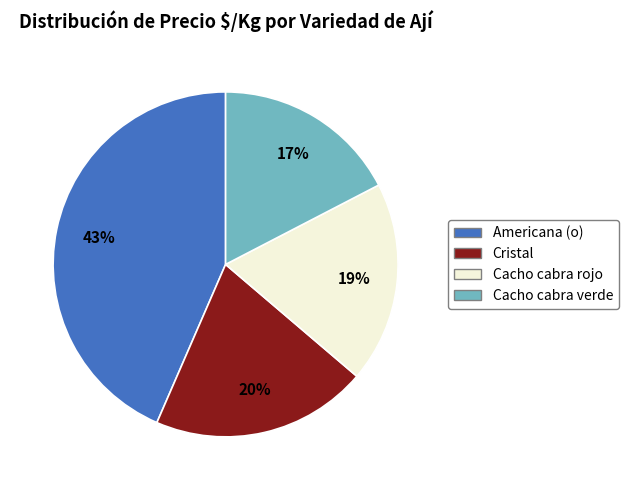

What is the largest slice in the pie chart?

Americana (o)